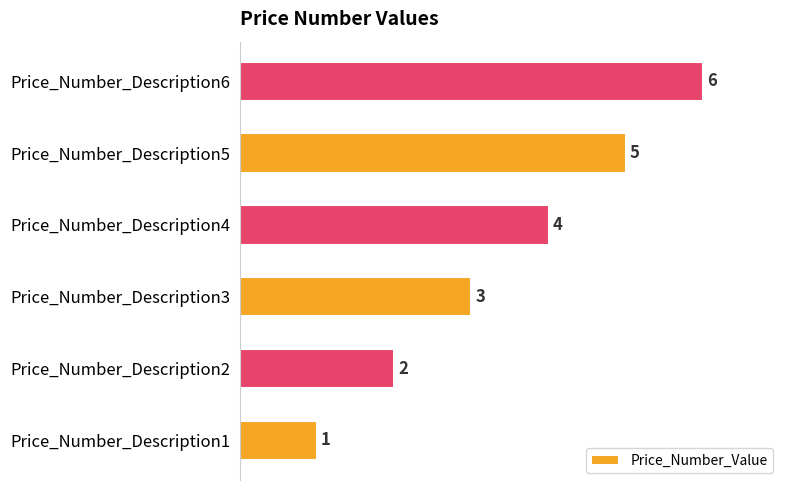

List the labels in order of value, smallest first.

Price_Number_Description1, Price_Number_Description2, Price_Number_Description3, Price_Number_Description4, Price_Number_Description5, Price_Number_Description6